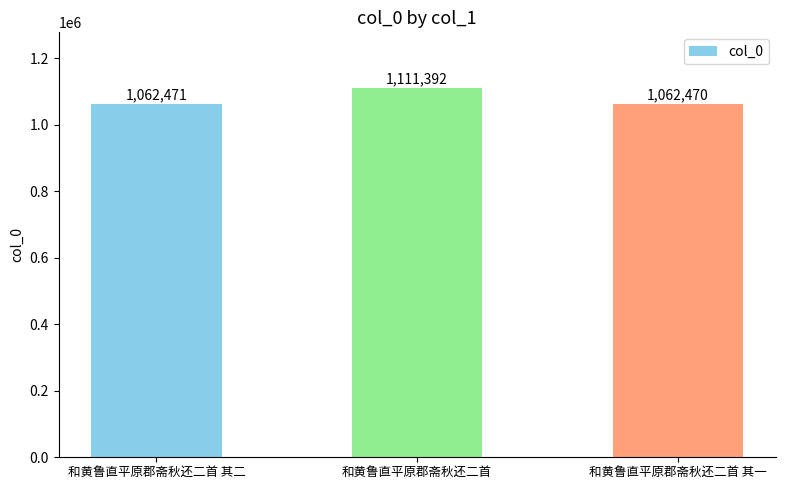

What is the ratio of the value at 和黄鲁直平原郡斋秋还二首 其一 to the value at 和黄鲁直平原郡斋秋还二首?

1.0